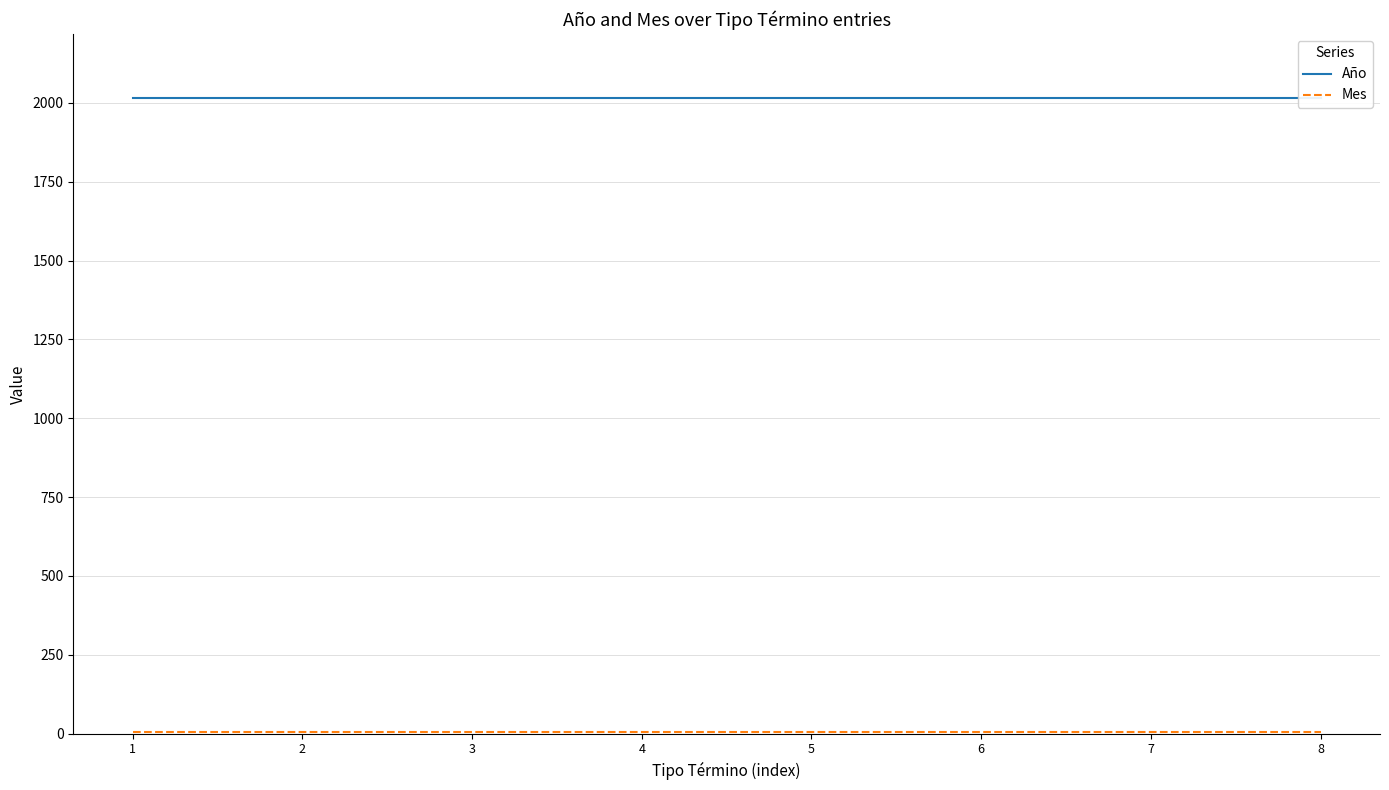

True or false: Mes and Año intersect in this chart.

False